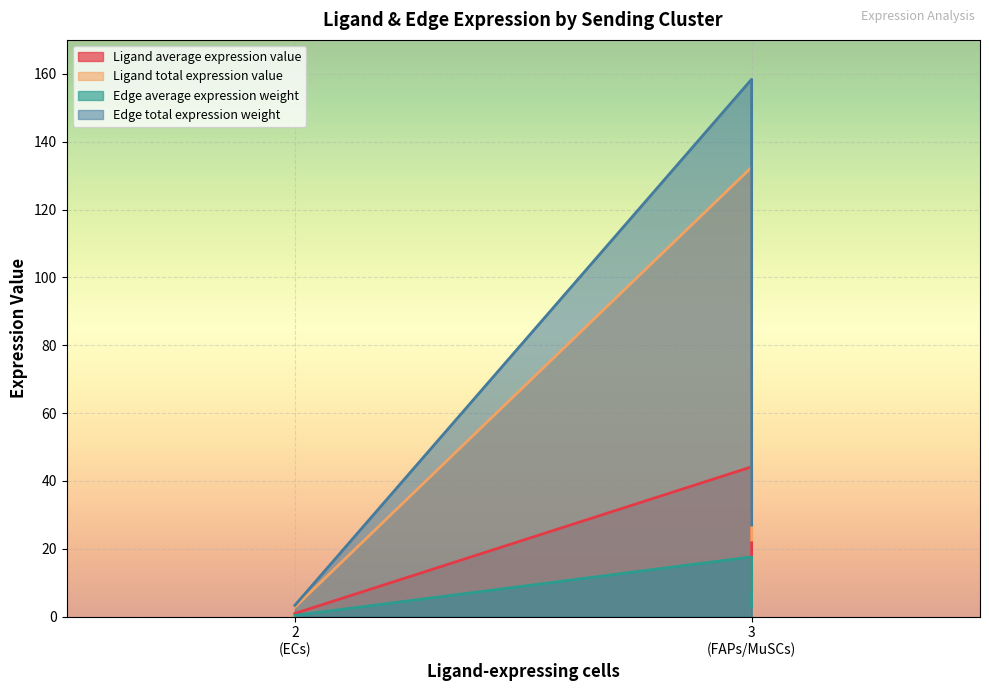

At how many categories does at least one series exceed 56?

1